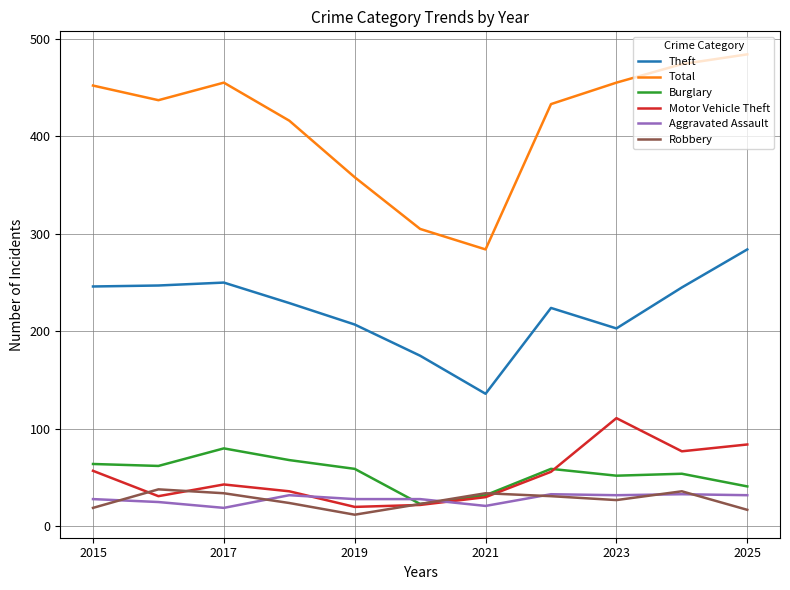

Which series has the largest total across all categories?

Total